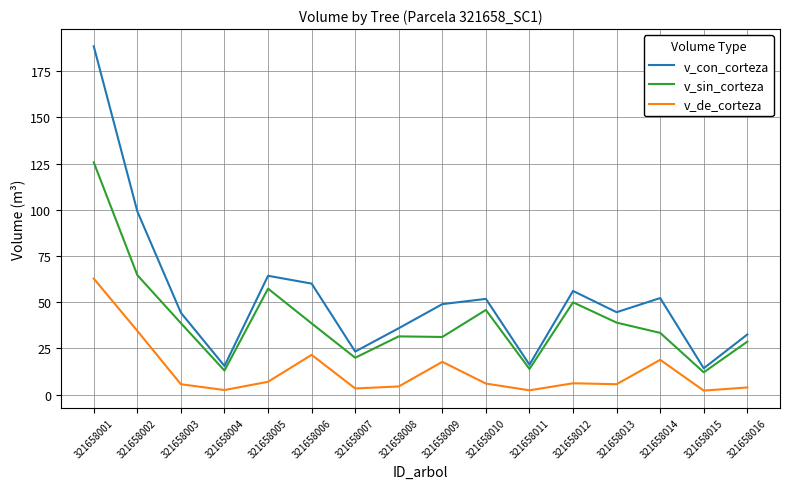

What is the minimum value for v_de_corteza?

2.2